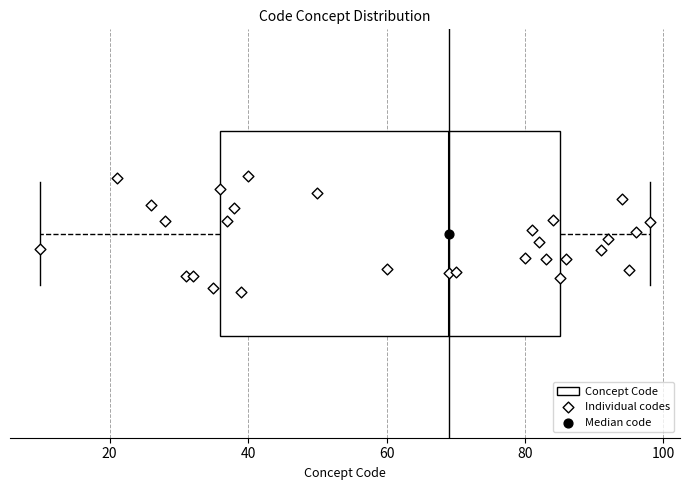

Transcribe this box plot: give where the median line is, the range the box spans, and where the two whiskers end, as read against the x-axis. The values are not printed on the chart, so give them approximately, as read against the axis.

median 70, box 36 to 86, whiskers 10 to 98